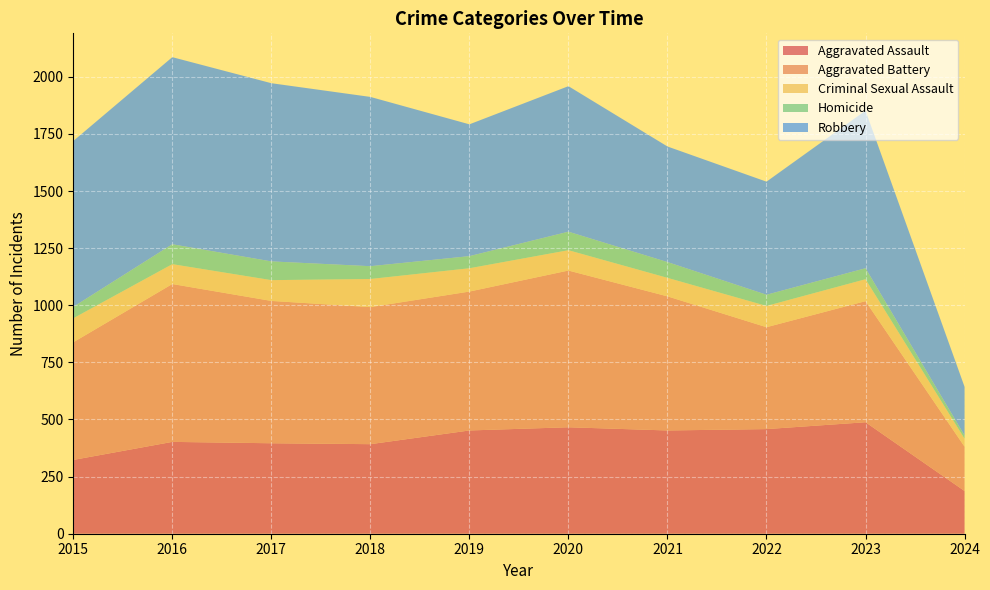

Reading right to left, what are all the values shown in this chart?

Aggravated Assault: 2024=187	2023=488	2022=458	2021=452	2020=466	2019=452	2018=392	2017=396	2016=402	2015=323
Aggravated Battery: 2024=194	2023=530	2022=446	2021=587	2020=686	2019=608	2018=600	2017=623	2016=691	2015=515
Criminal Sexual Assault: 2024=35	2023=96	2022=93	2021=81	2020=89	2019=102	2018=123	2017=91	2016=87	2015=105
Homicide: 2024=14	2023=48	2022=49	2021=69	2020=81	2019=53	2018=56	2017=82	2016=87	2015=50
Robbery: 2024=213	2023=690	2022=495	2021=506	2020=637	2019=577	2018=741	2017=780	2016=819	2015=726